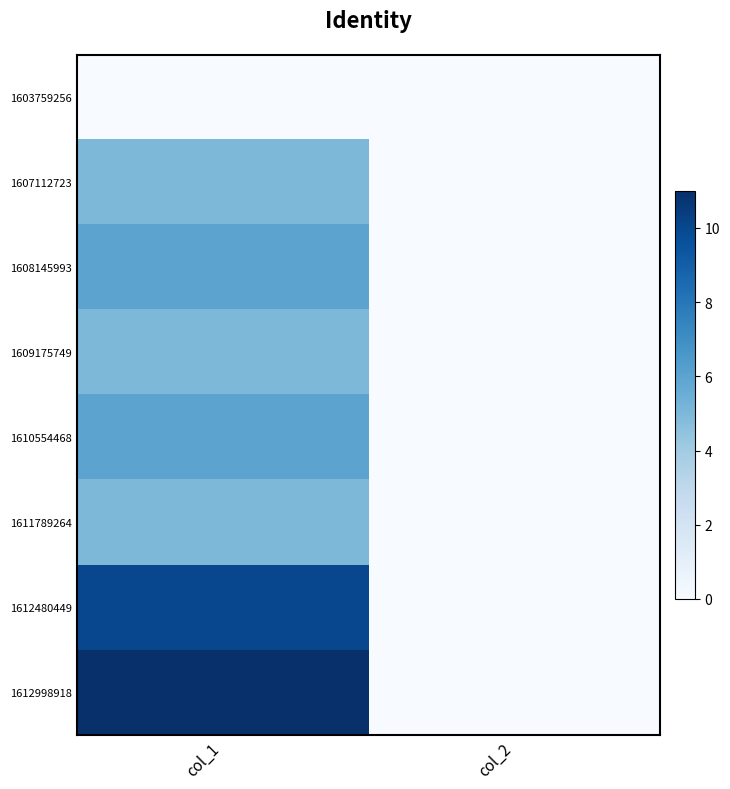

Which has a higher value, col_1 or col_2?

col_1